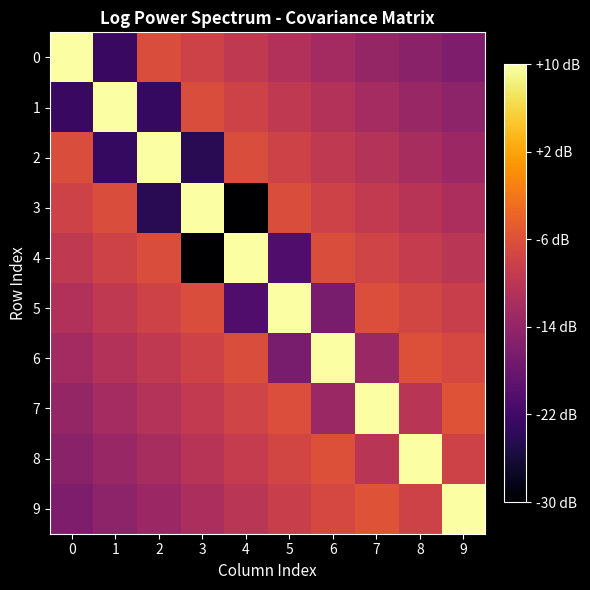

Reading right to left, what are all the values shown in this chart?

0: 9=-40.5	8=-38.9	7=-37.2	6=-35.2	5=-33.2	4=-31.1	3=-29.0	2=-27.0	1=-49.7	0=-3.9
1: 9=-38.4	8=-36.7	7=-35.1	6=-33.1	5=-31.1	4=-29.0	3=-27.0	2=-50.2	1=-3.9	0=-49.7
2: 9=-36.2	8=-34.6	7=-32.9	6=-31.0	5=-29.0	4=-27.0	3=-51.7	2=-3.9	1=-50.2	0=-27.0
3: 9=-34.1	8=-32.5	7=-30.8	6=-28.9	5=-27.0	4=-59.9	3=-3.9	2=-51.7	1=-27.0	0=-29.0
4: 9=-32.0	8=-30.4	7=-28.7	6=-26.9	5=-46.7	4=-3.9	3=-59.9	2=-27.0	1=-29.0	0=-31.1
5: 9=-29.9	8=-28.3	7=-26.7	6=-41.2	5=-3.9	4=-46.7	3=-27.0	2=-29.0	1=-31.1	0=-33.2
6: 9=-27.8	8=-26.3	7=-36.6	6=-3.9	5=-41.2	4=-26.9	3=-28.9	2=-31.0	1=-33.1	0=-35.2
7: 9=-25.8	8=-32.3	7=-3.9	6=-36.6	5=-26.7	4=-28.7	3=-30.8	2=-32.9	1=-35.1	0=-37.2
8: 9=-28.9	8=-3.9	7=-32.3	6=-26.3	5=-28.3	4=-30.4	3=-32.5	2=-34.6	1=-36.7	0=-38.9
9: 9=-4.0	8=-28.9	7=-25.8	6=-27.8	5=-29.9	4=-32.0	3=-34.1	2=-36.2	1=-38.4	0=-40.5